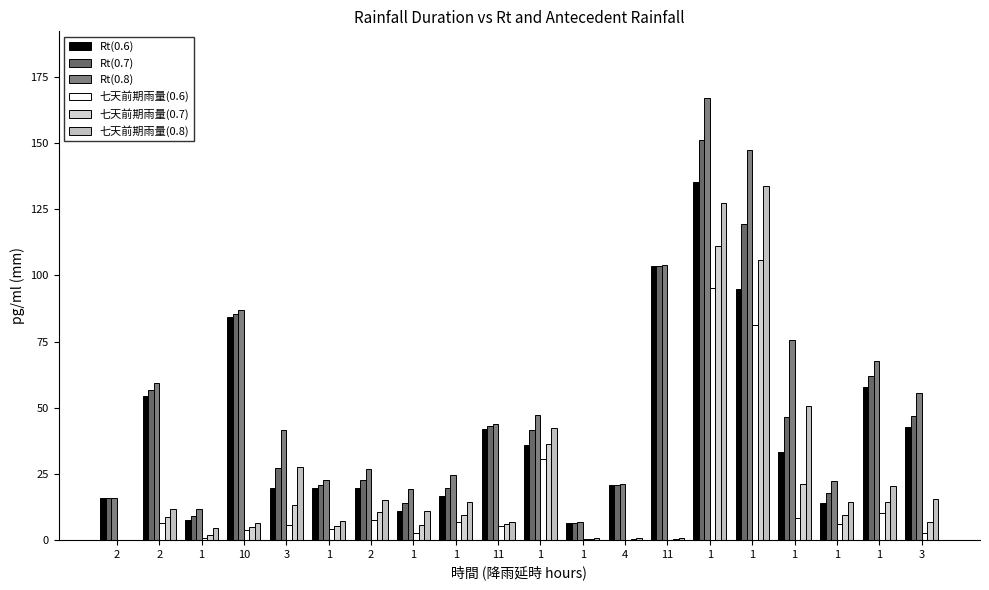

The value of 七天前期雨量(0.6) at 1 is 6.1. True or false?

True